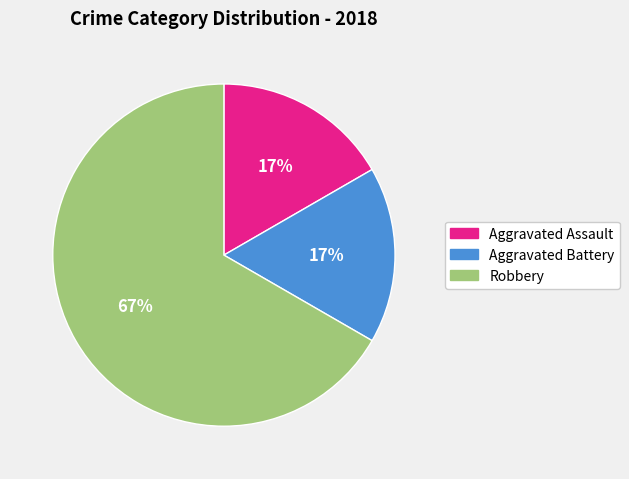

Is the sum of Aggravated Battery and Aggravated Assault greater than half?

No